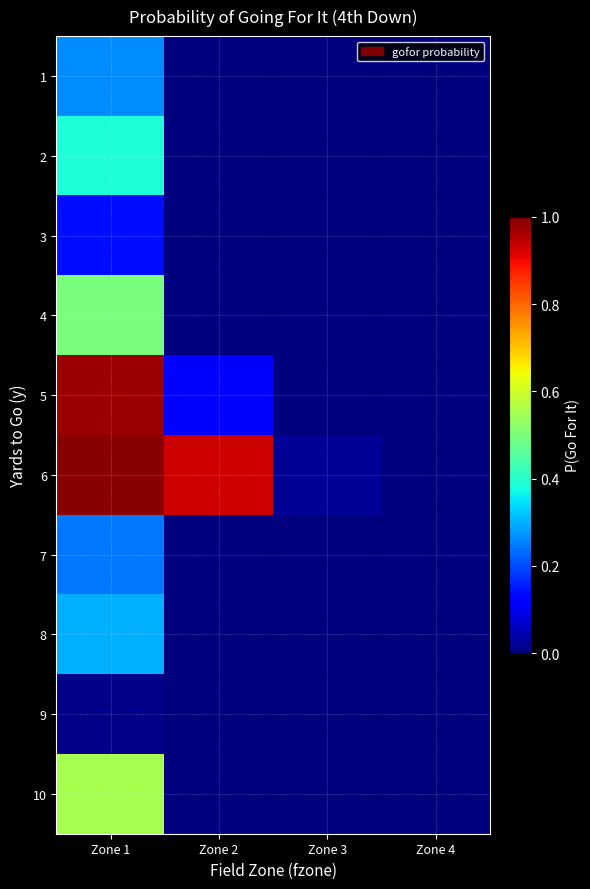

Reading right to left, what are all the values shown in this chart?

1: Zone 4=0.0	Zone 3=0.0	Zone 2=0.0	Zone 1=0.3
2: Zone 4=0.0	Zone 3=0.0	Zone 2=0.0	Zone 1=0.4
3: Zone 4=0.0	Zone 3=0.0	Zone 2=0.0	Zone 1=0.1
4: Zone 4=0.0	Zone 3=0.0	Zone 2=0.0	Zone 1=0.5
5: Zone 4=0.0	Zone 3=0.0	Zone 2=0.1	Zone 1=1.0
6: Zone 4=0.0	Zone 3=0.0	Zone 2=0.9	Zone 1=1.0
7: Zone 4=0.0	Zone 3=0.0	Zone 2=0.0	Zone 1=0.2
8: Zone 4=0.0	Zone 3=0.0	Zone 2=0.0	Zone 1=0.3
9: Zone 4=0.0	Zone 3=0.0	Zone 2=0.0	Zone 1=0.0
10: Zone 4=0.0	Zone 3=0.0	Zone 2=0.0	Zone 1=0.6